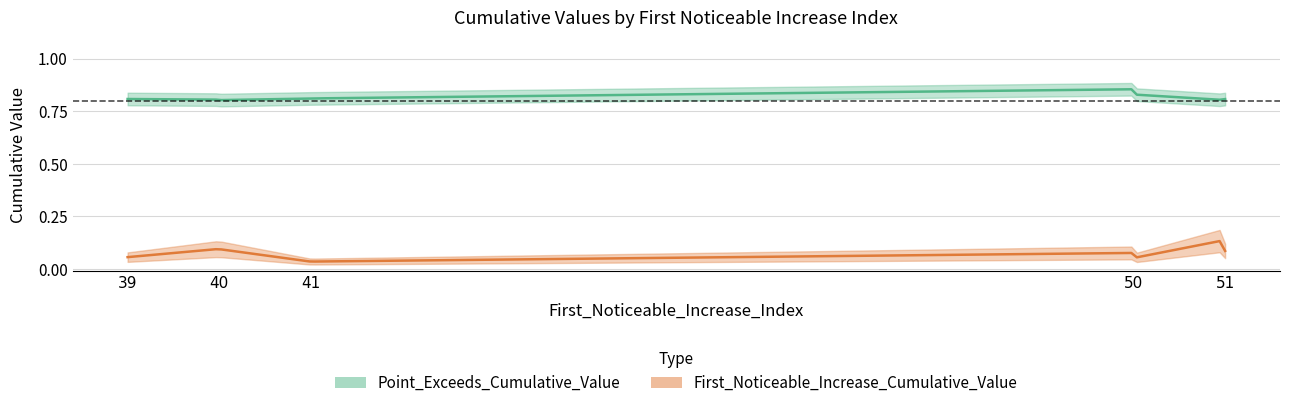

Is it true that First_Noticeable_Increase_Cumulative_Value equals 0.2 at 51?

False